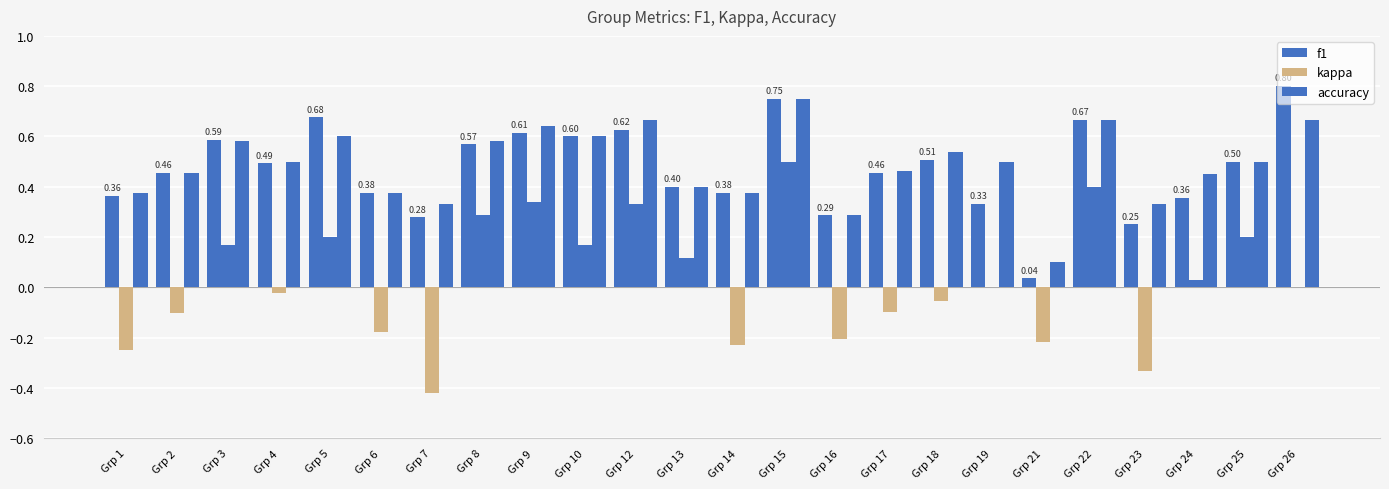

What is the smallest value displayed?

-0.4